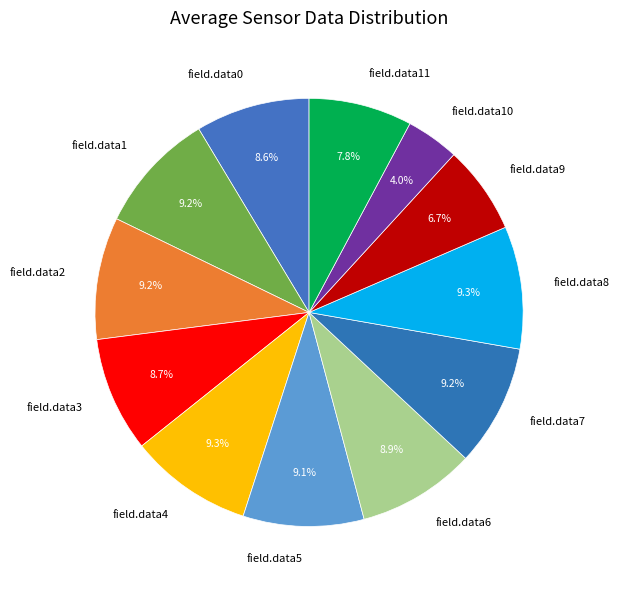

How many slices are in this pie chart?

12